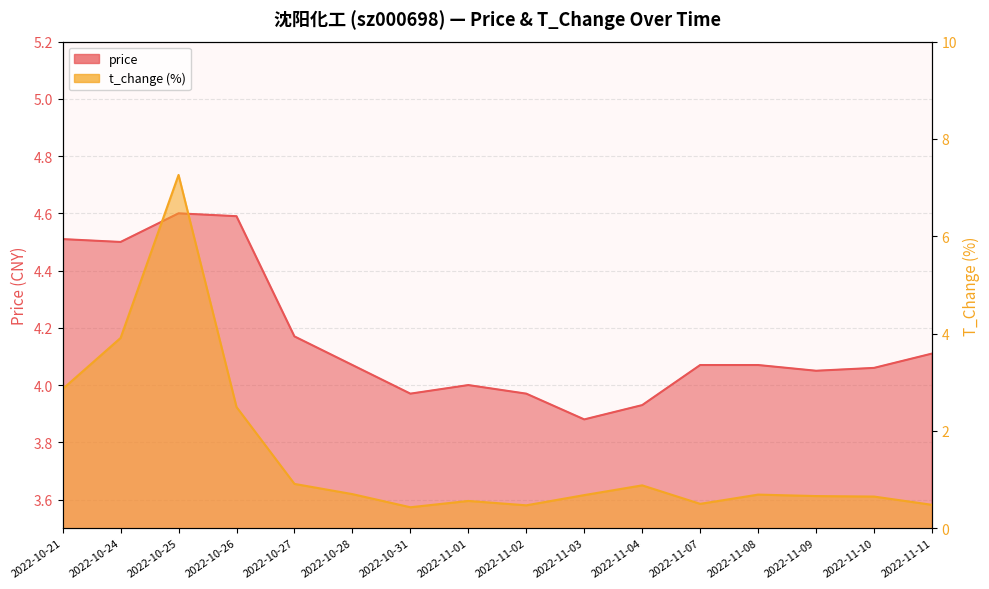

What is the spread (max minus min) of values at 2022-11-10?

3.4